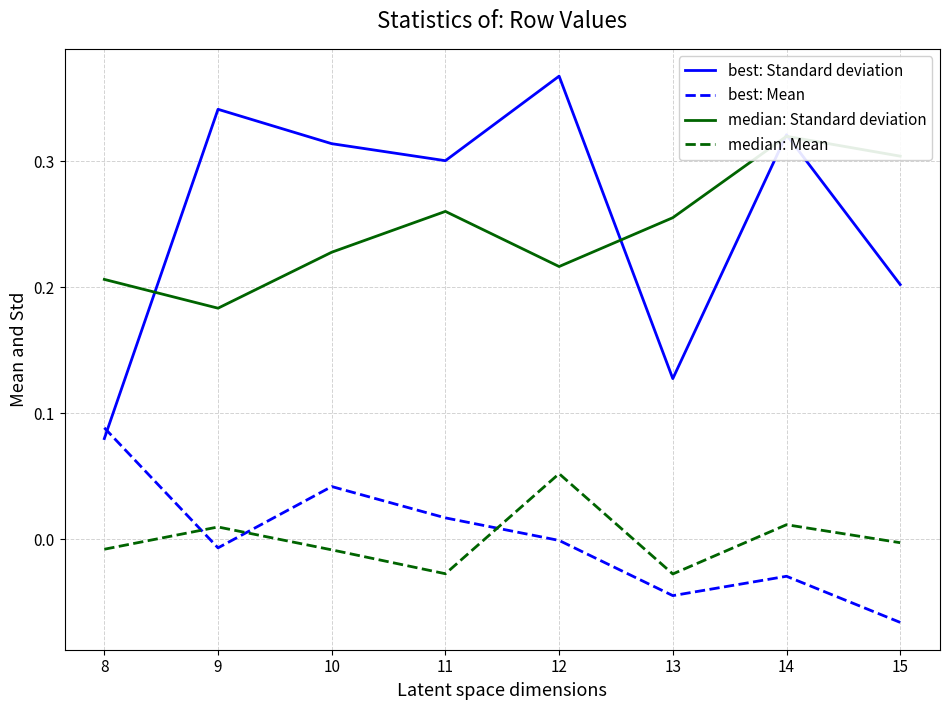

Which series has the largest range (max minus min)?

best: Standard deviation